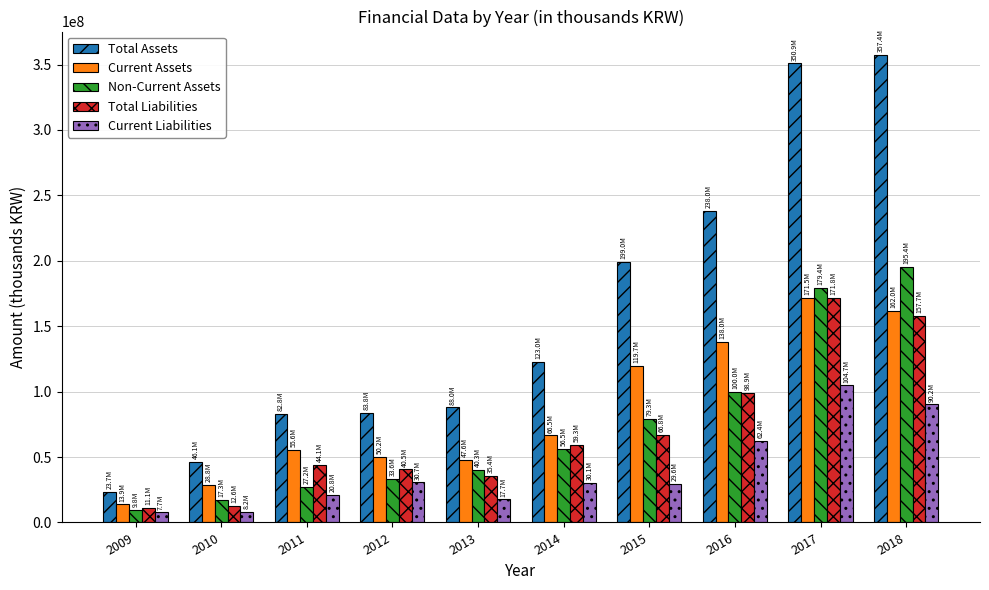

What is the smallest value displayed?

7662717